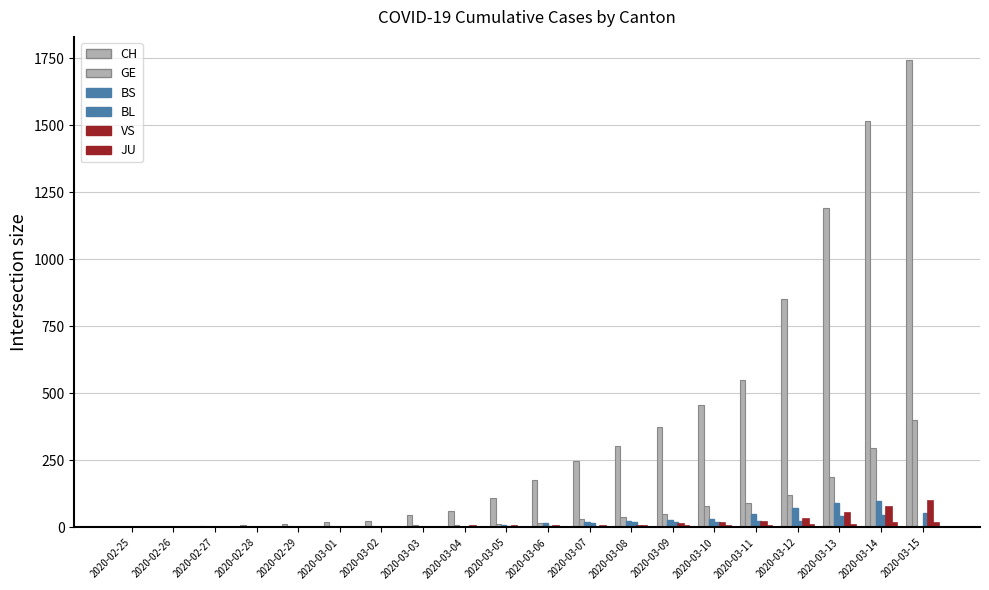

Reading left to right, what are all the values shown in this chart?

CH: 1	2	4	11	14	20	26	46	63	109	176	247	303	373	458	551	852	1191	1516	1742
GE: 0	1	1	3	5	7	7	9	9	13	18	30	40	49	79	90	121	188	298	401
BS: 0	0	1	1	1	1	1	3	3	8	15	21	24	28	33	49	73	92	100	0
BL: 0	0	0	1	2	2	2	2	2	6	6	15	19	20	22	26	26	42	47	54
VS: 0	0	0	1	1	0	3	3	4	5	6	0	7	12	17	22	30	53	76	98
JU: 0	0	0	0	0	0	0	1	1	2	3	4	4	5	6	6	9	10	15	16